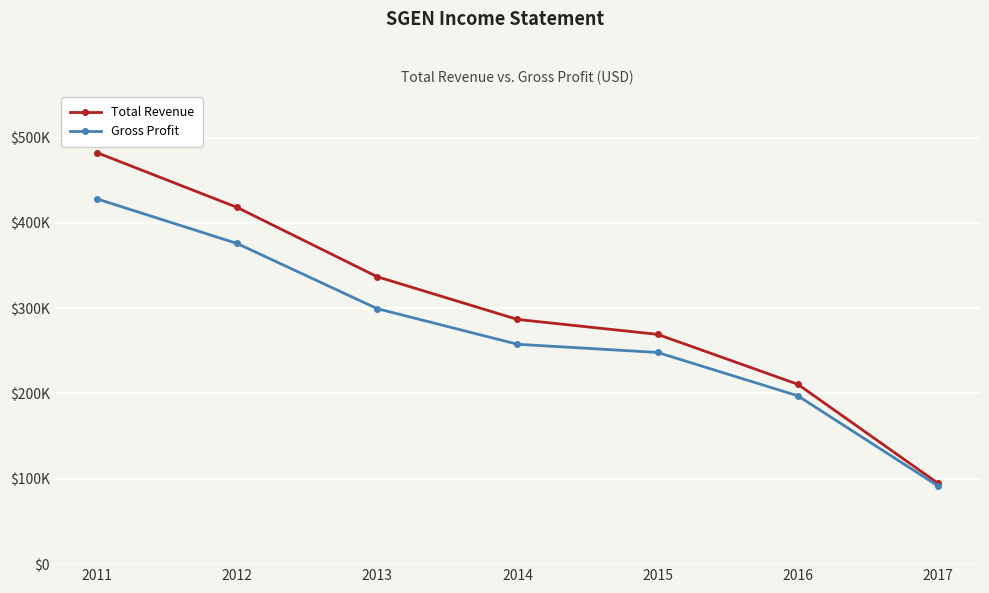

The Gross Profit series shows 197300 at 2016. True or false?

True